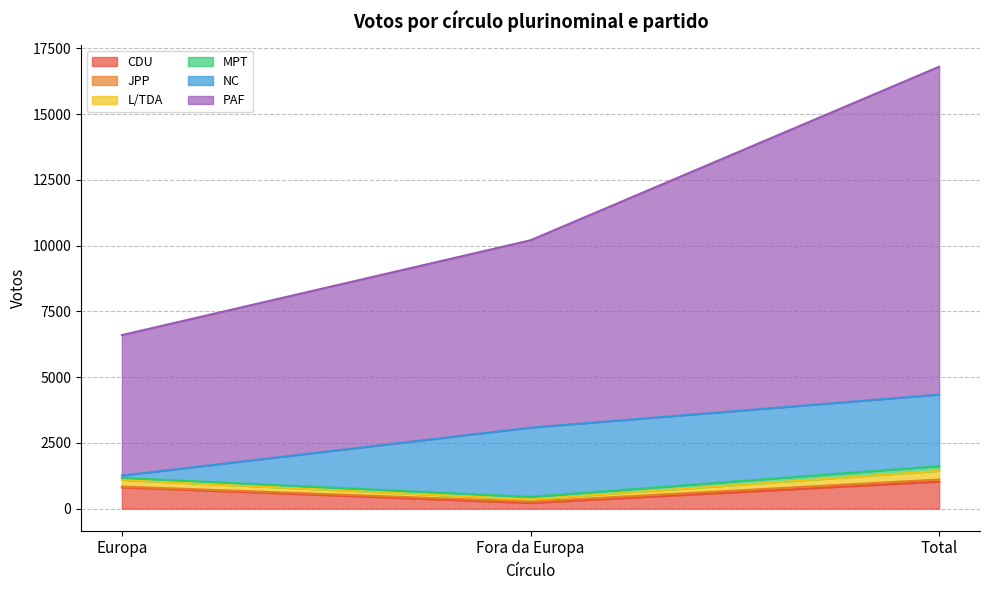

What position from the left is Europa?

1